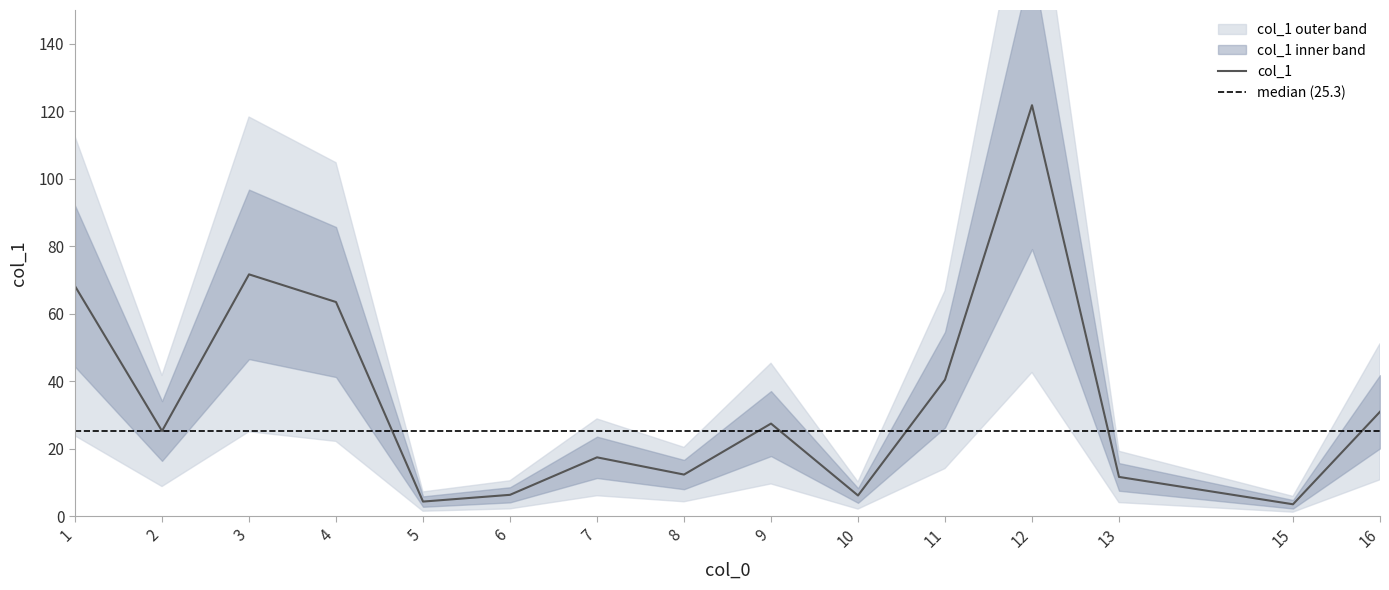

Reading left to right, list all the values displayed in this chart.

1=68.2	2=25.3	3=71.7	4=63.5	5=4.4	6=6.4	7=17.5	8=12.4	9=27.5	10=6.2	11=40.5	12=121.8	13=11.7	15=3.6	16=31.0